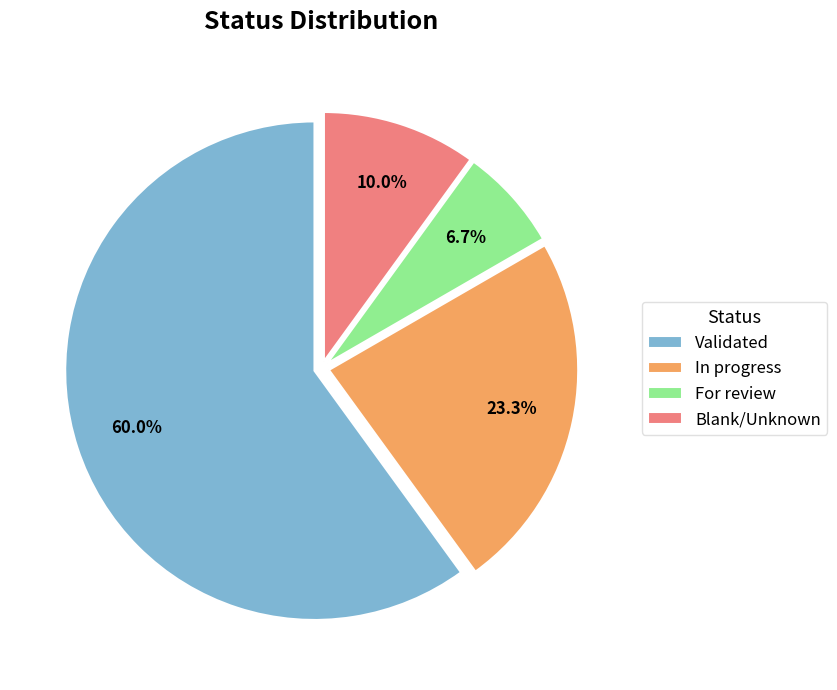

How many segments does this pie chart have?

4